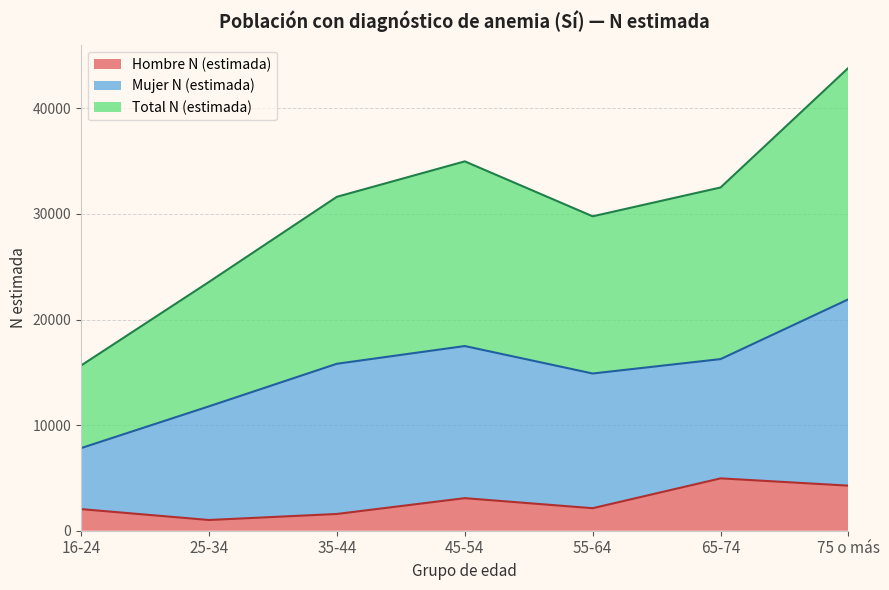

What value does the Hombre N (estimada) series have at 16-24, to the nearest 10?

2050